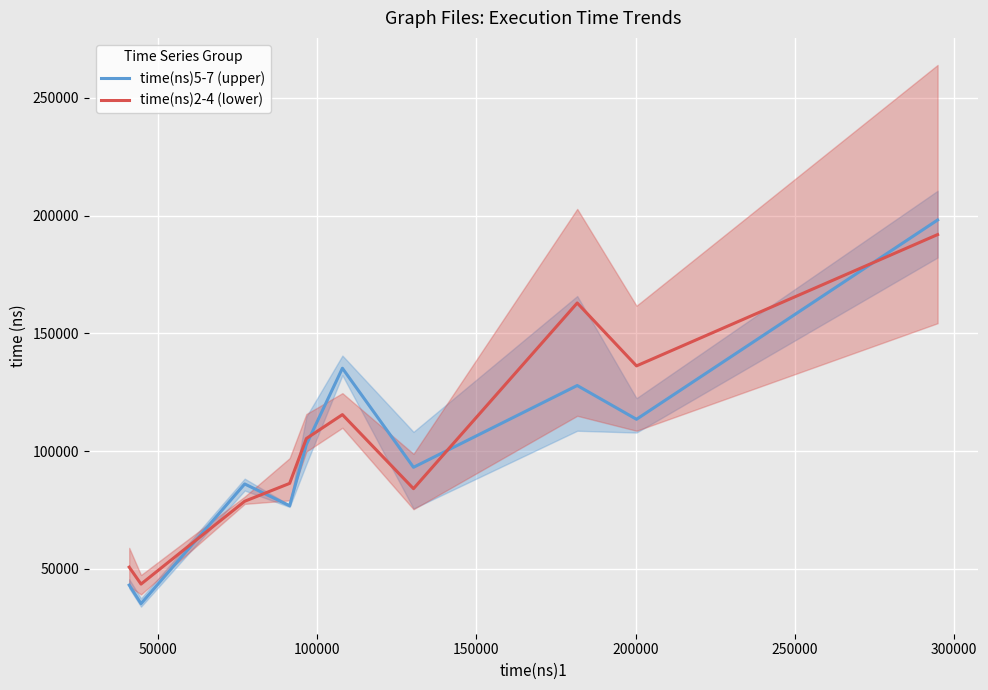

After their last crossing, which series has the higher values: time(ns)2-4 (lower) or time(ns)5-7 (upper)?

time(ns)5-7 (upper)